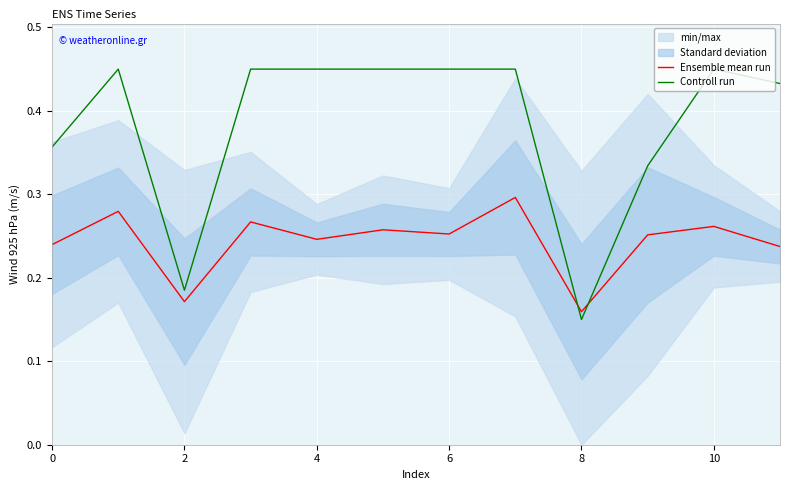

At which label does Ensemble mean run reach its minimum?

8